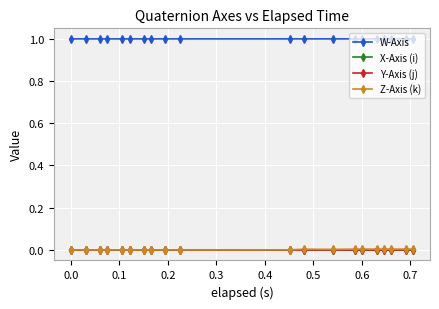

True or false: Z-Axis (k) and W-Axis cross at least once.

False